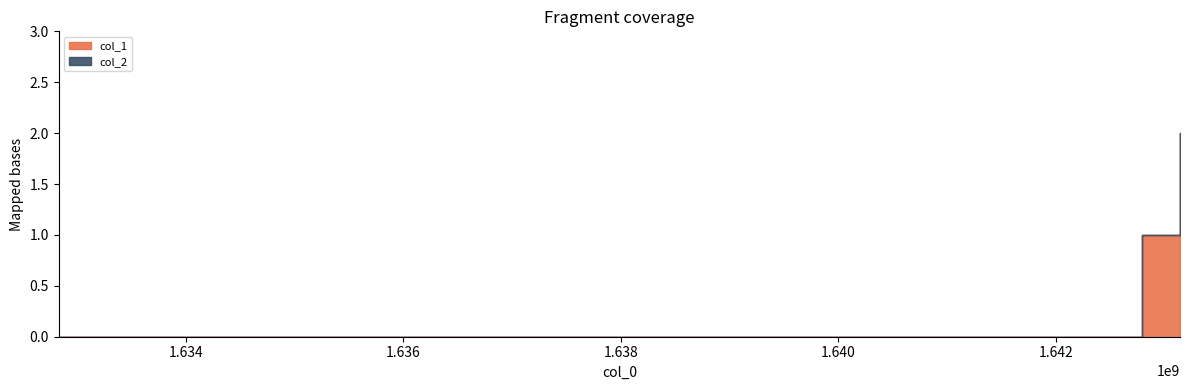

At how many categories does at least one series exceed 1?

1